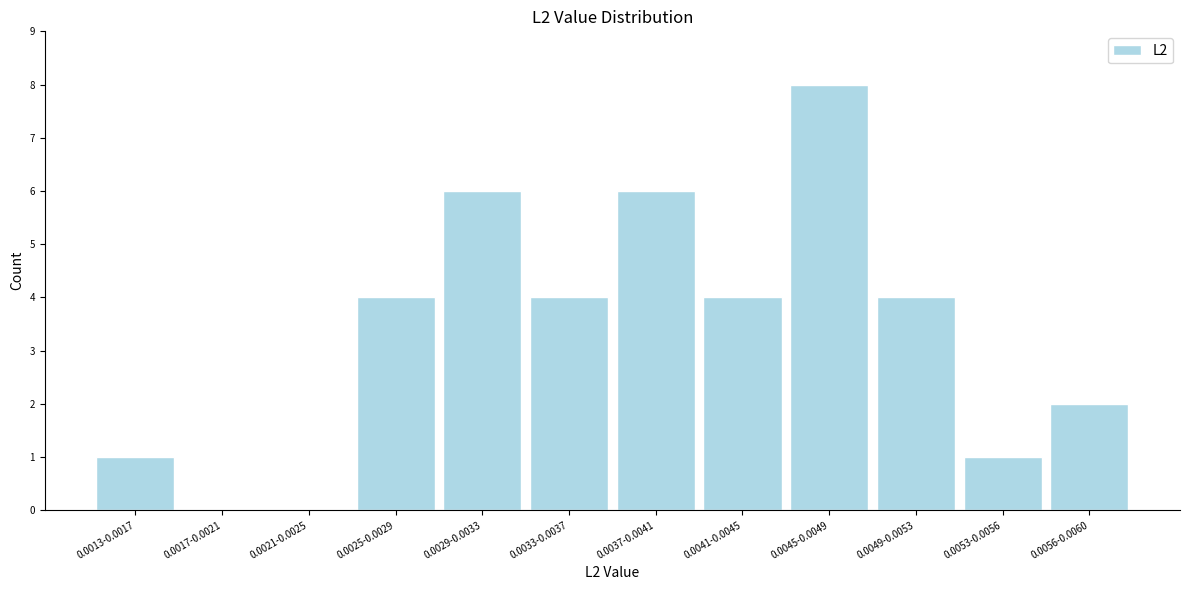

Reading left to right, extract all data points from this chart.

0.0013-0.0017=1	0.0017-0.0021=0	0.0021-0.0025=0	0.0025-0.0029=4	0.0029-0.0033=6	0.0033-0.0037=4	0.0037-0.0041=6	0.0041-0.0045=4	0.0045-0.0049=8	0.0049-0.0053=4	0.0053-0.0056=1	0.0056-0.0060=2